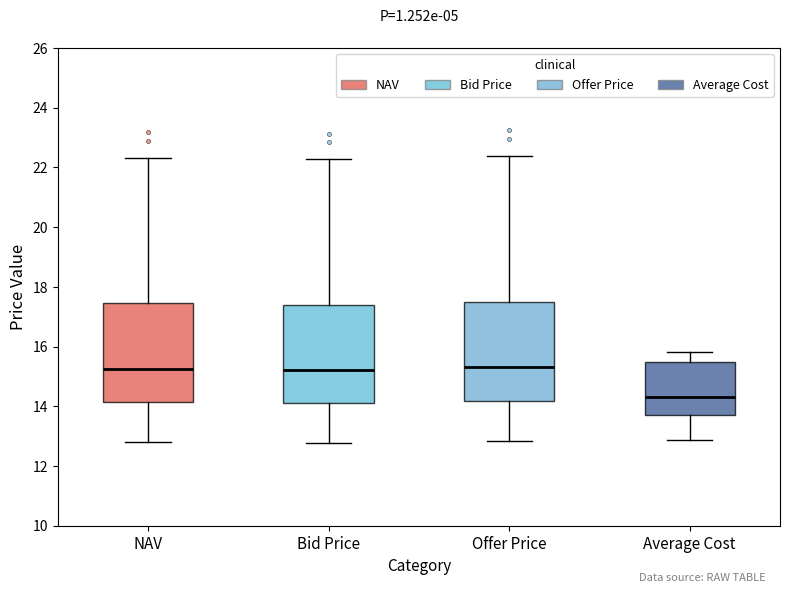

Reading left to right, transcribe this box plot: for each box, give where its median line is, the range the box spans, and where its two whiskers end, as read against the y-axis. The values are not printed on the chart, so give them approximately, as read against the axis.

NAV: median 15.2, box 14.2 to 17.4, whiskers 12.8 to 22.4
Bid Price: median 15.2, box 14.2 to 17.4, whiskers 12.8 to 22.2
Offer Price: median 15.4, box 14.2 to 17.4, whiskers 12.8 to 22.4
Average Cost: median 14.4, box 13.8 to 15.4, whiskers 12.8 to 15.8